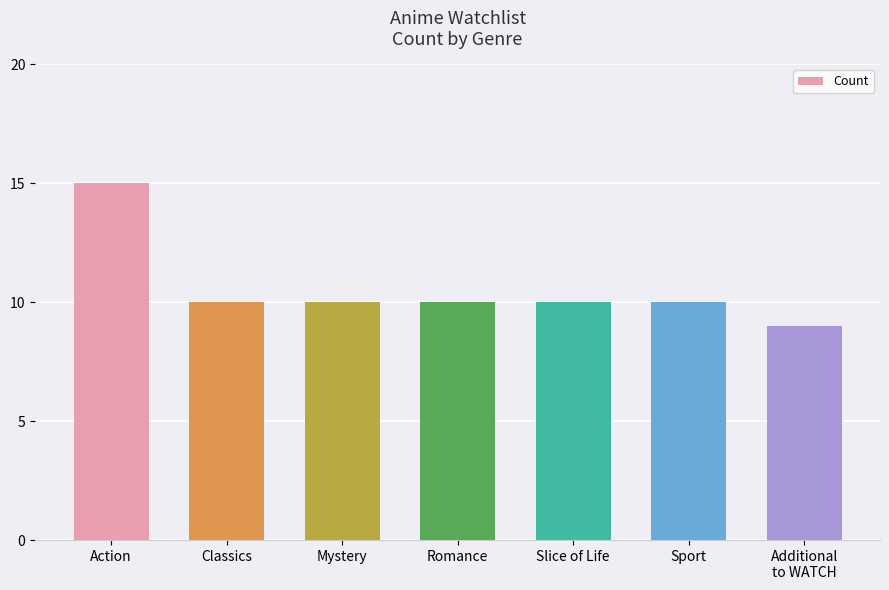

Approximately how many times larger is the value at Classics compared to Slice of Life?

1.0